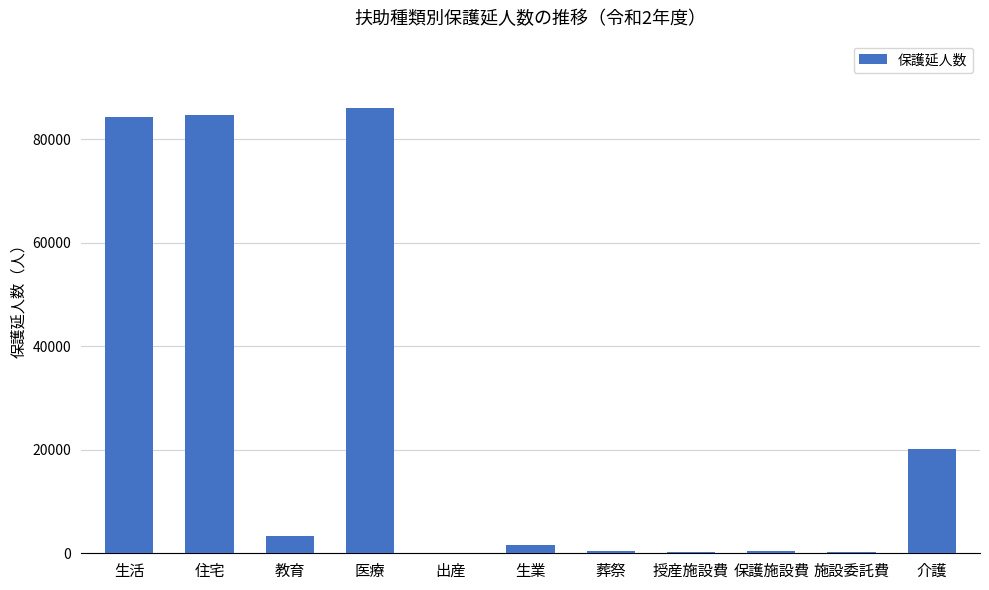

Which has a higher value, 介護 or 医療?

医療